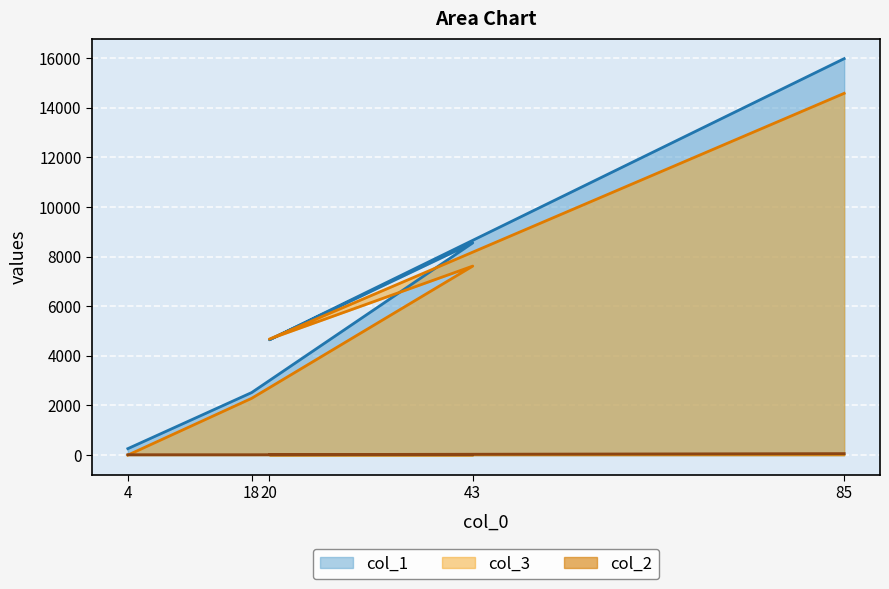

Is the value of col_3 at 18 greater than the value of col_1 at 4?

Yes